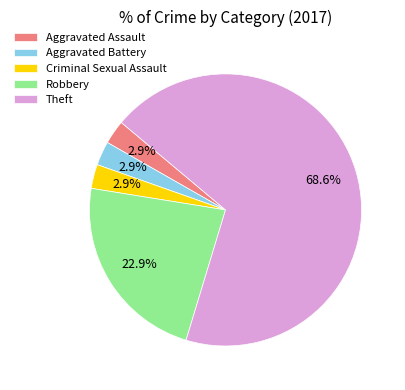

What is the ratio of the value at Aggravated Battery to the value at Criminal Sexual Assault?

1.0